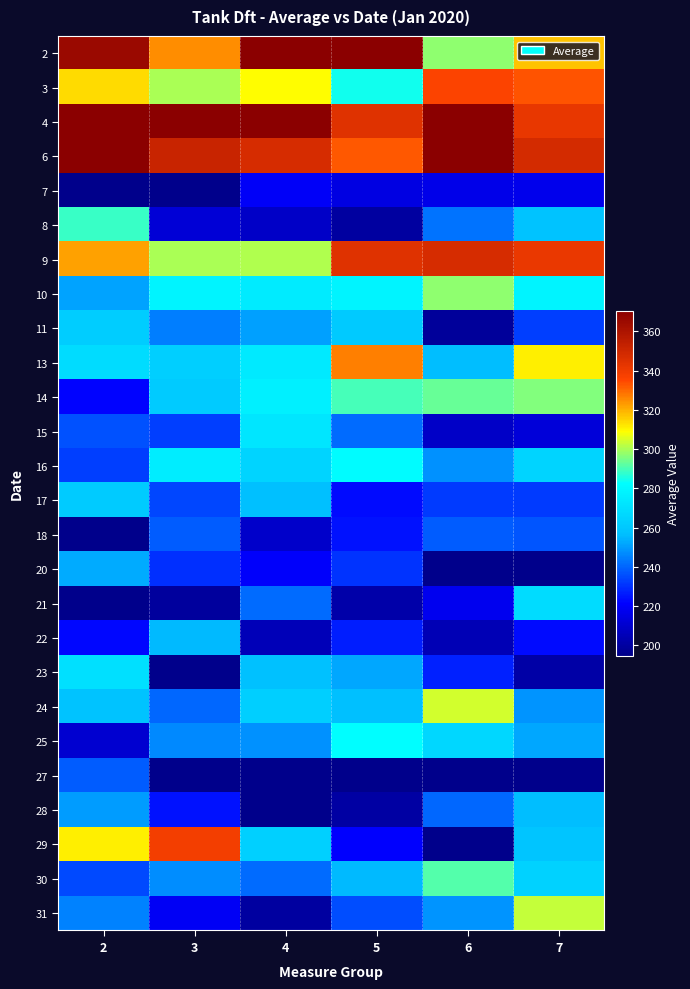

Count the number of data series in this chart.

26